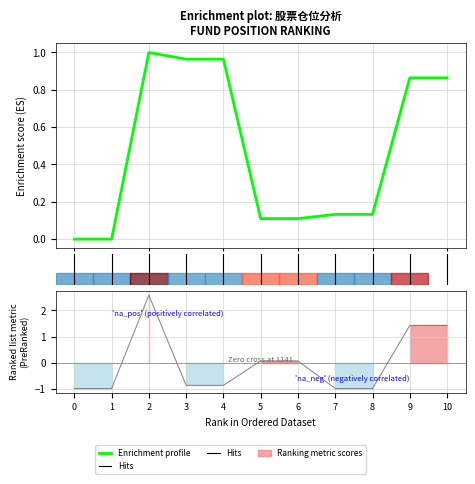

The 股票总仓位 series shows 0.6 at 2. True or false?

False